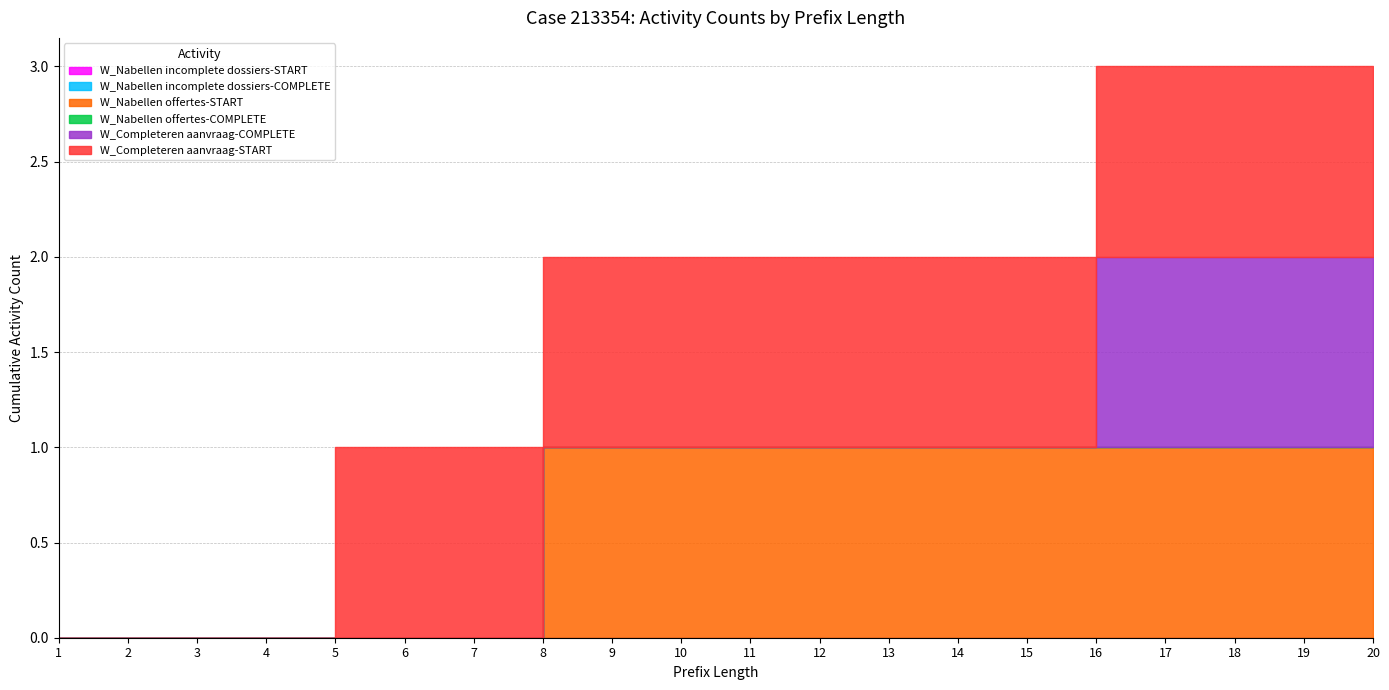

Reading right to left, extract all data points from this chart.

W_Nabellen incomplete dossiers-START: 0	0	0	0	0	0	0	0	0	0	0	0	0	0	0	0	0	0	0	0
W_Nabellen incomplete dossiers-COMPLETE: 0	0	0	0	0	0	0	0	0	0	0	0	0	0	0	0	0	0	0	0
W_Nabellen offertes-START: 1	1	1	1	1	1	1	1	1	1	1	1	1	0	0	0	0	0	0	0
W_Nabellen offertes-COMPLETE: 0	0	0	0	0	0	0	0	0	0	0	0	0	0	0	0	0	0	0	0
W_Completeren aanvraag-COMPLETE: 1	1	1	1	1	0	0	0	0	0	0	0	0	0	0	0	0	0	0	0
W_Completeren aanvraag-START: 1	1	1	1	1	1	1	1	1	1	1	1	1	1	1	1	0	0	0	0